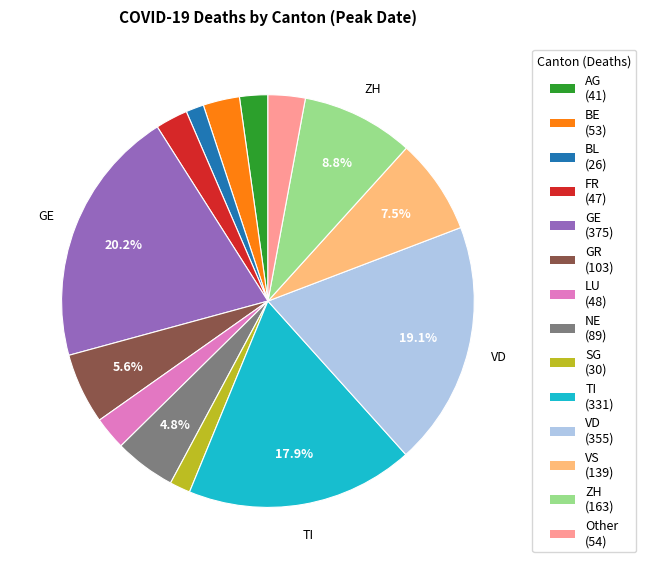

Is there any slice that represents more than half of the pie?

No